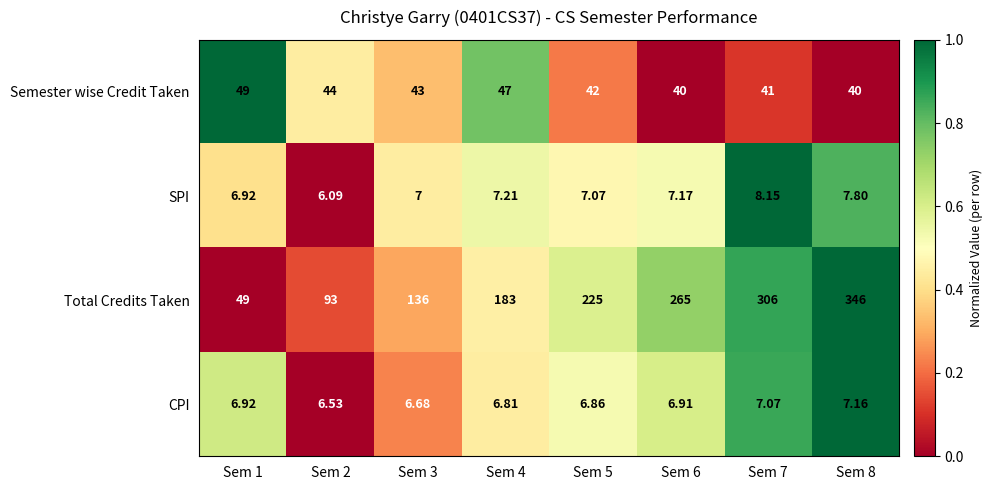

At which category is the sum across all series the highest?

Sem 8